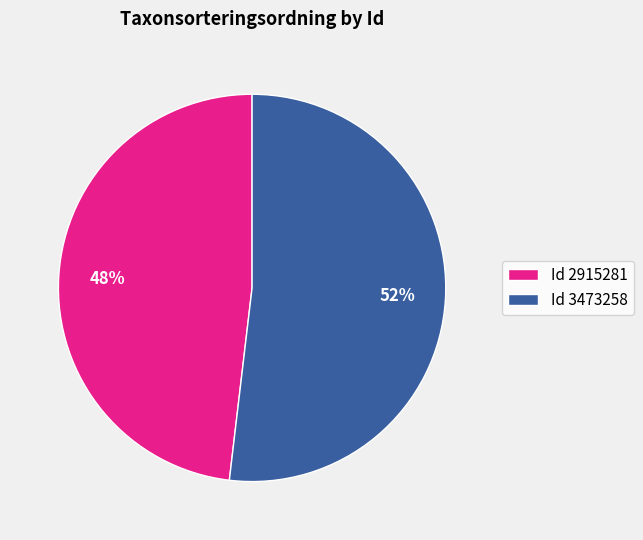

Is it true that Id 2915281 is 48% of the pie?

True